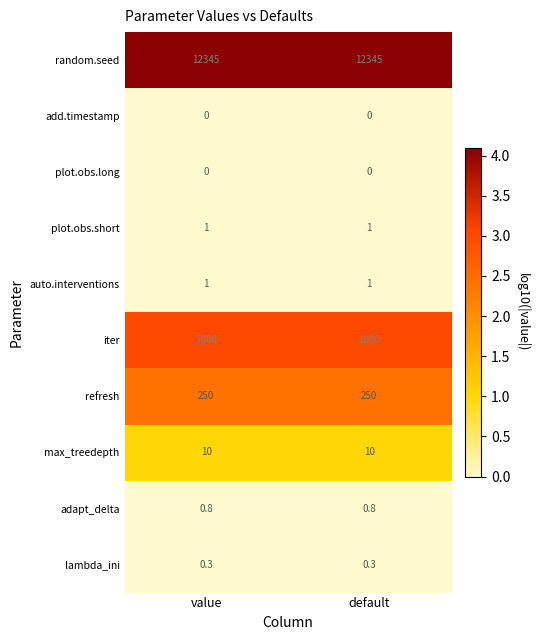

Reading left to right, what are all the values shown in this chart?

row_0: 4.1	4.1
row_1: 0.0	0.0
row_2: 0.0	0.0
row_3: 0.0	0.0
row_4: 0.0	0.0
row_5: 3.0	3.0
row_6: 2.4	2.4
row_7: 1.0	1.0
row_8: -0.1	-0.1
row_9: -0.5	-0.5